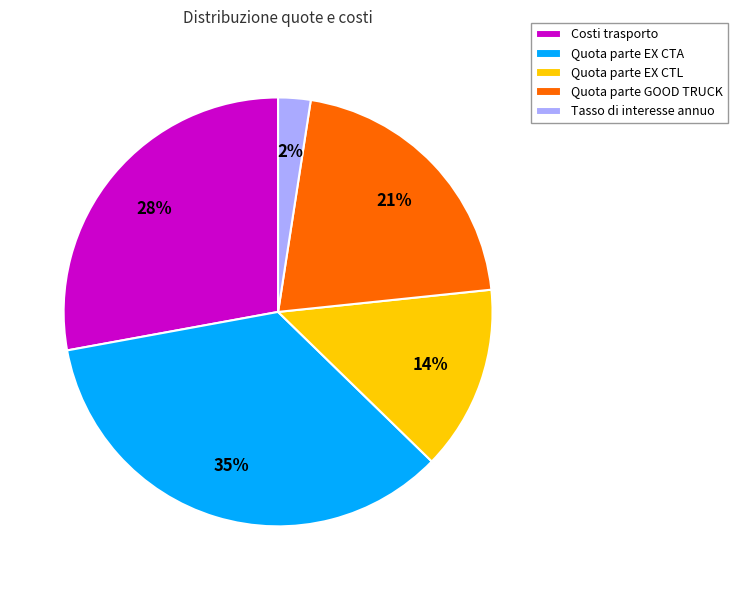

Rank the categories by value from highest to lowest.

Quota parte EX CTA, Costi trasporto, Quota parte GOOD TRUCK, Quota parte EX CTL, Tasso di interesse annuo